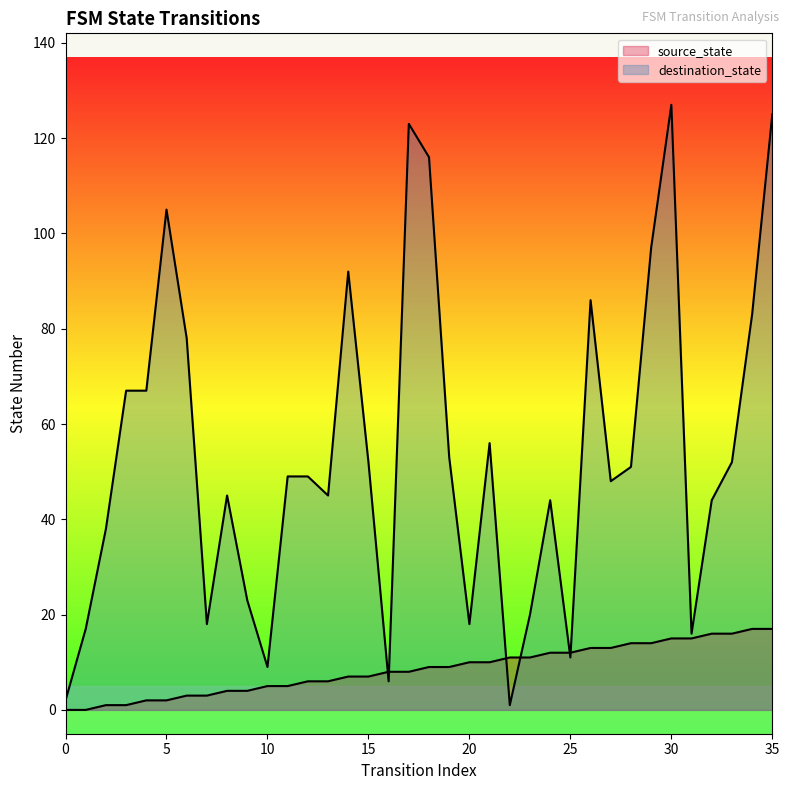

True or false: source_state and destination_state cross at least once.

True